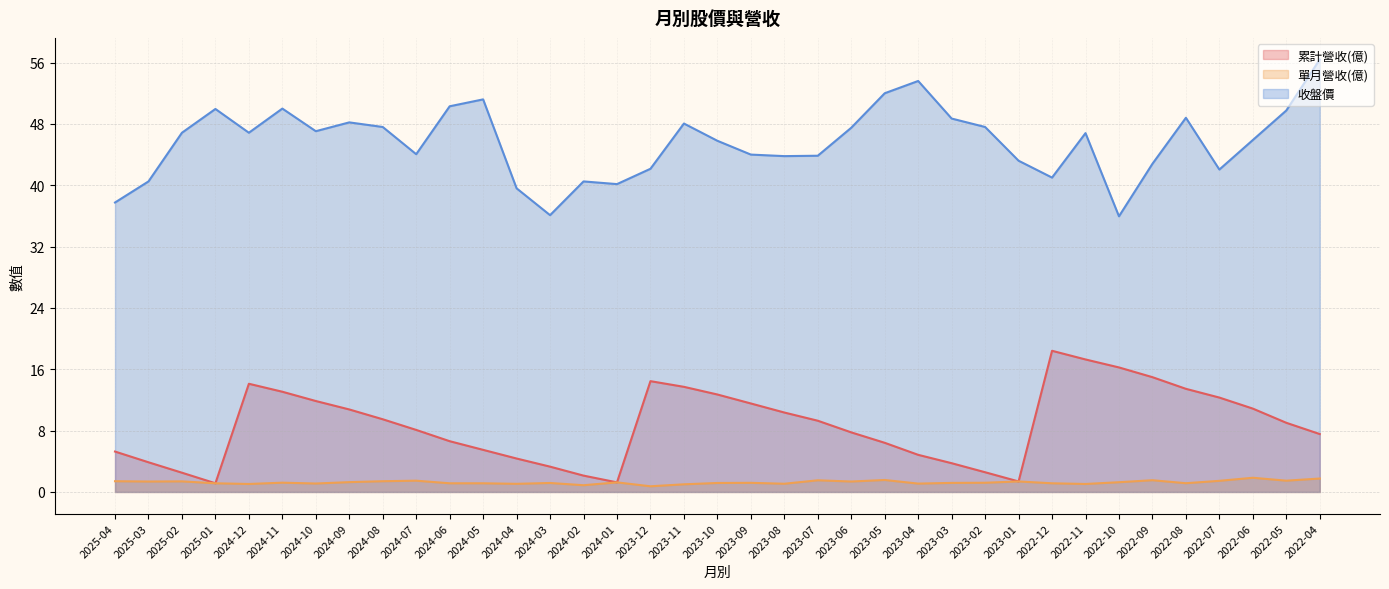

Reading left to right, list all the values displayed in this chart.

累計營收(億): 2025-04=5.3	2025-03=3.9	2025-02=2.5	2025-01=1.1	2024-12=14.1	2024-11=13.1	2024-10=11.9	2024-09=10.8	2024-08=9.5	2024-07=8.1	2024-06=6.6	2024-05=5.5	2024-04=4.4	2024-03=3.3	2024-02=2.1	2024-01=1.2	2023-12=14.4	2023-11=13.7	2023-10=12.7	2023-09=11.5	2023-08=10.4	2023-07=9.3	2023-06=7.8	2023-05=6.4	2023-04=4.8	2023-03=3.8	2023-02=2.6	2023-01=1.4	2022-12=18.4	2022-11=17.3	2022-10=16.2	2022-09=15.0	2022-08=13.4	2022-07=12.3	2022-06=10.9	2022-05=9.0	2022-04=7.5
單月營收(億): 2025-04=1.4	2025-03=1.4	2025-02=1.4	2025-01=1.1	2024-12=1.0	2024-11=1.2	2024-10=1.1	2024-09=1.3	2024-08=1.4	2024-07=1.5	2024-06=1.1	2024-05=1.1	2024-04=1.1	2024-03=1.2	2024-02=0.9	2024-01=1.2	2023-12=0.7	2023-11=1.0	2023-10=1.2	2023-09=1.2	2023-08=1.1	2023-07=1.5	2023-06=1.4	2023-05=1.6	2023-04=1.1	2023-03=1.2	2023-02=1.2	2023-01=1.4	2022-12=1.1	2022-11=1.0	2022-10=1.3	2022-09=1.5	2022-08=1.1	2022-07=1.4	2022-06=1.9	2022-05=1.5	2022-04=1.8
收盤價: 2025-04=37.8	2025-03=40.5	2025-02=46.9	2025-01=50.0	2024-12=46.9	2024-11=50.0	2024-10=47.0	2024-09=48.2	2024-08=47.6	2024-07=44.0	2024-06=50.3	2024-05=51.2	2024-04=39.6	2024-03=36.1	2024-02=40.5	2024-01=40.1	2023-12=42.1	2023-11=48.0	2023-10=45.8	2023-09=44.0	2023-08=43.8	2023-07=43.9	2023-06=47.5	2023-05=52.0	2023-04=53.6	2023-03=48.7	2023-02=47.6	2023-01=43.2	2022-12=41.0	2022-11=46.8	2022-10=36.0	2022-09=42.8	2022-08=48.8	2022-07=42.0	2022-06=45.9	2022-05=49.8	2022-04=56.4